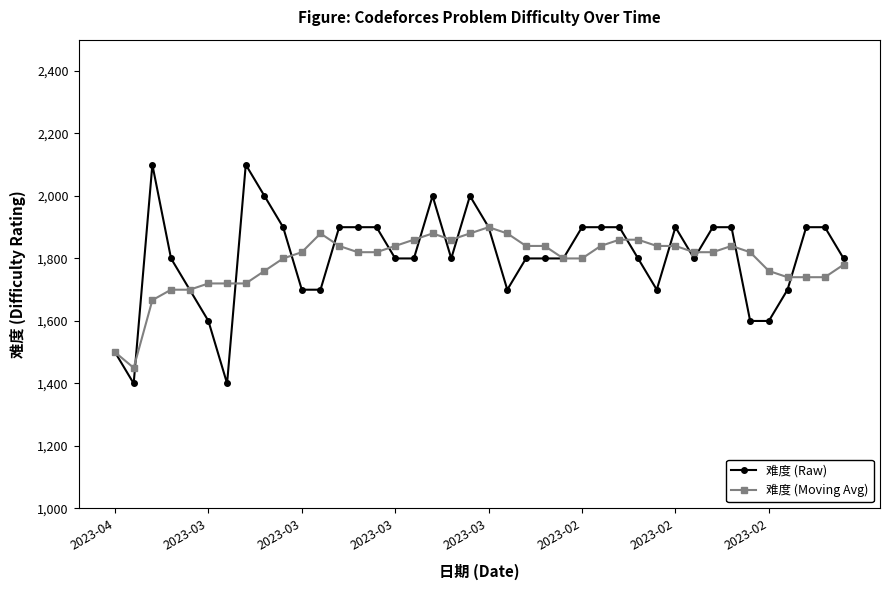

What is the value of the 难度 (Raw) point at the 11th from the left?

1700.0